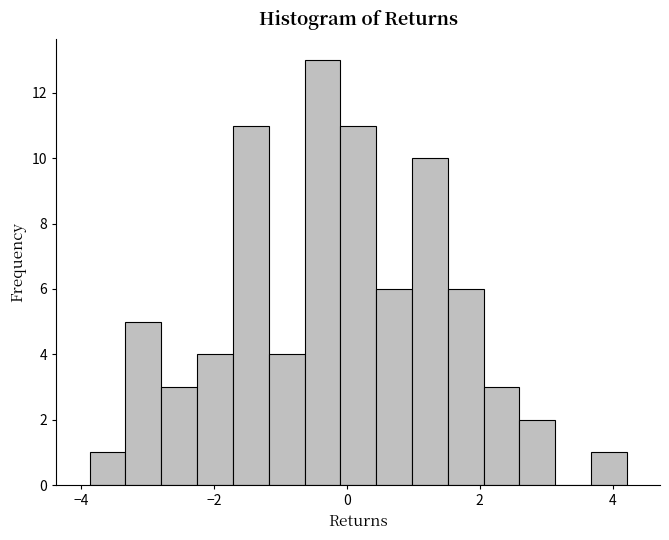

Around what value on the x-axis is the tallest bar? Give the approximate position of its centre, as read against the axis.

-0.4